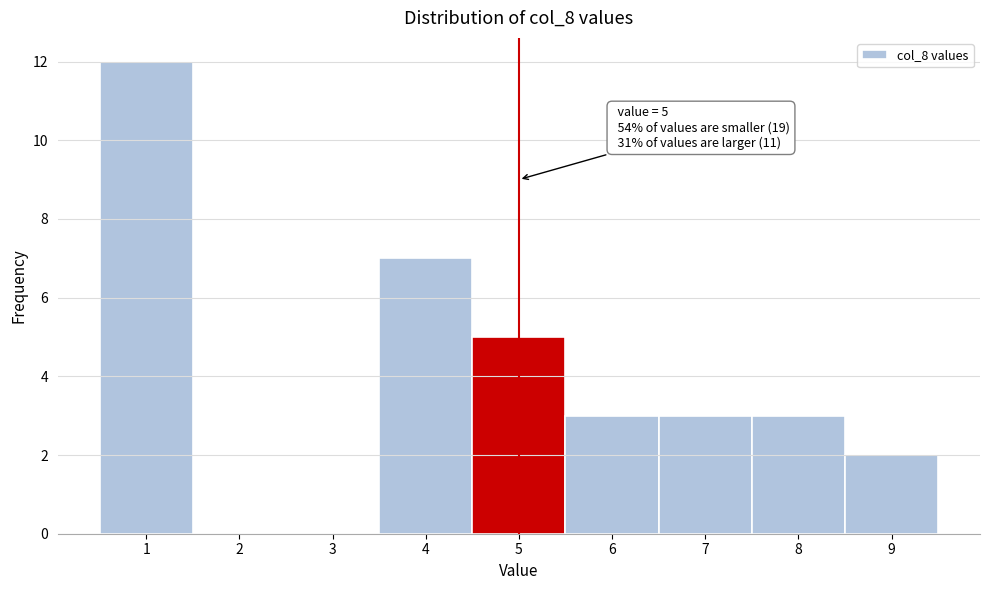

Over which range of the x-axis is the bar tallest?

0.5 to 1.5